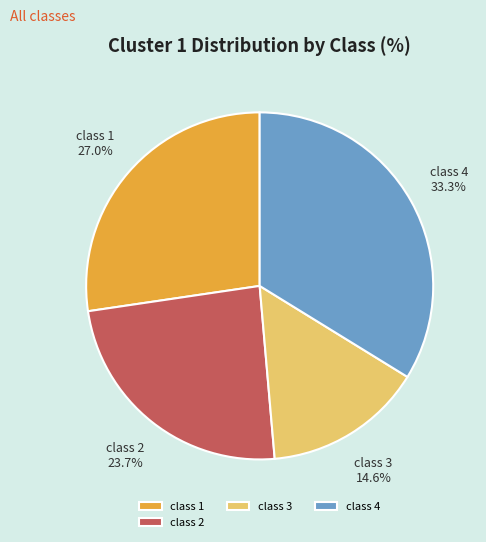

The class 3 slice represents 29% of the pie. True or false?

False